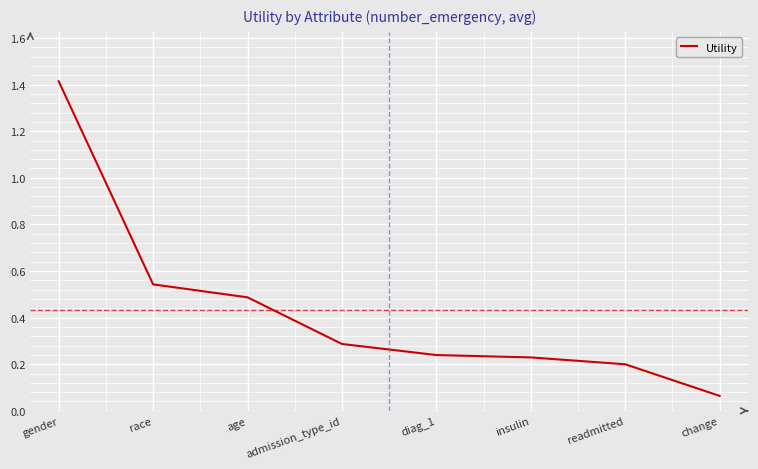

Which category has the highest value across all series?

gender